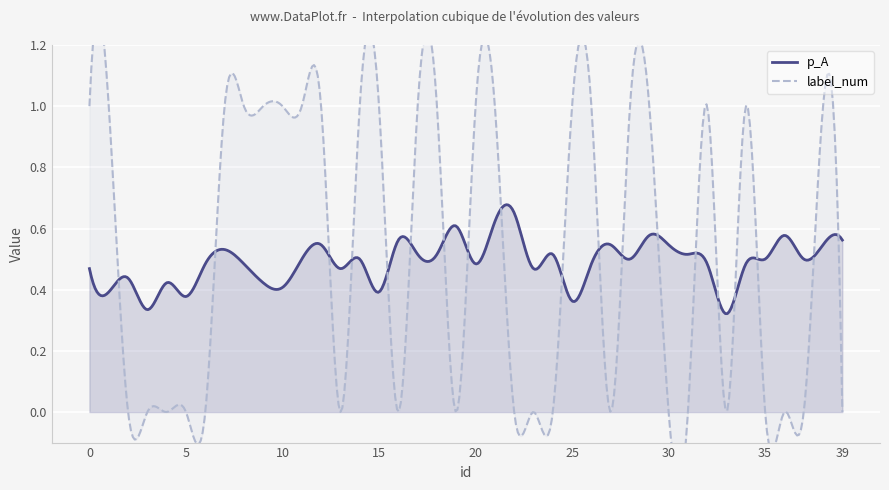

Count the number of data series in this chart.

2